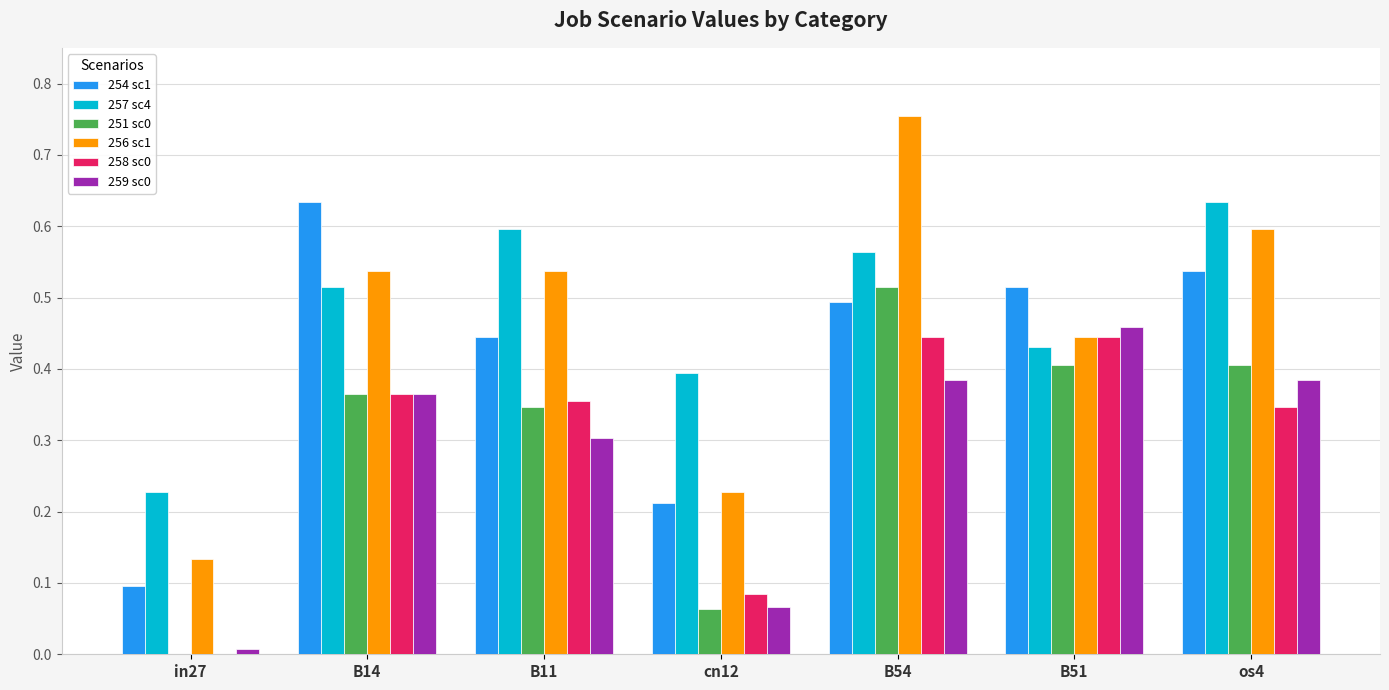

How many groups of bars are there?

7